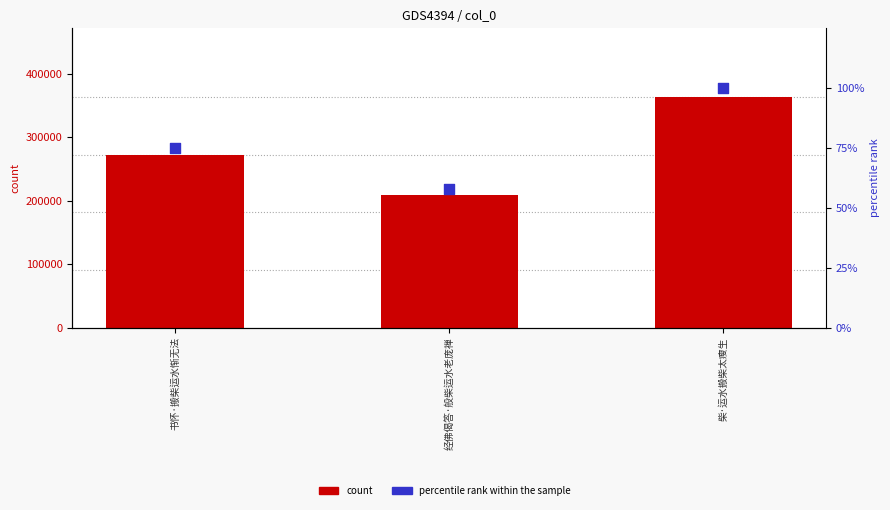

Which series has the largest total across all categories?

col_0